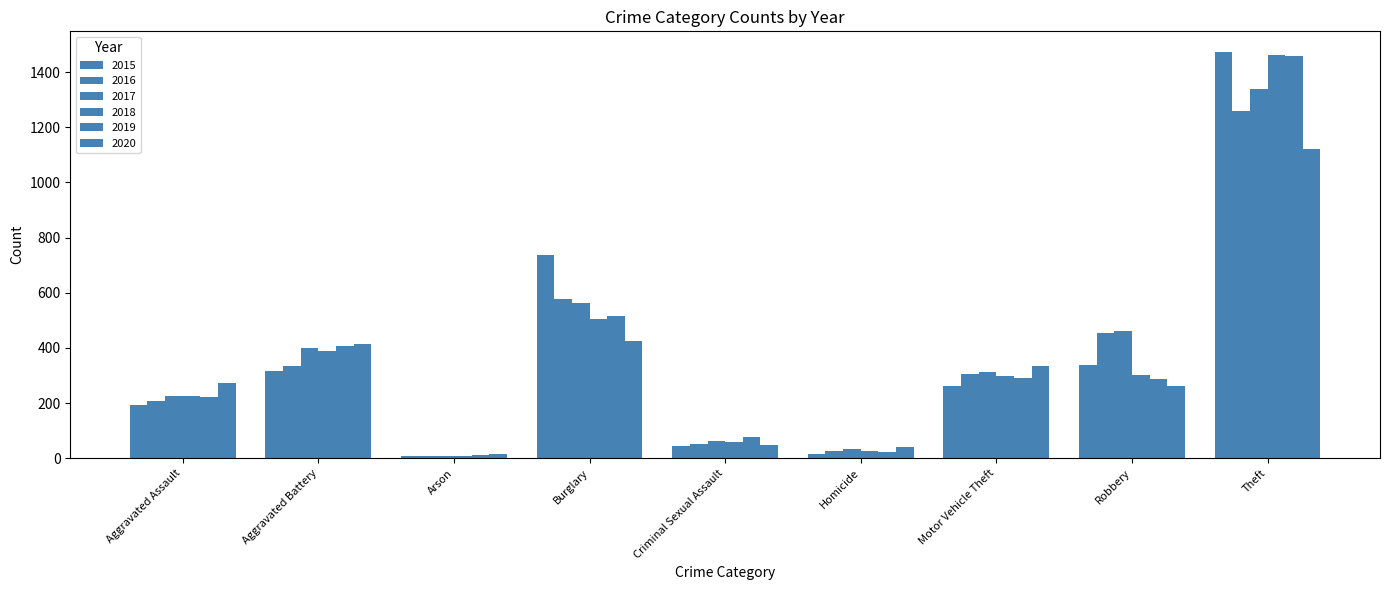

What is the highest value of the 2017 series?

1339